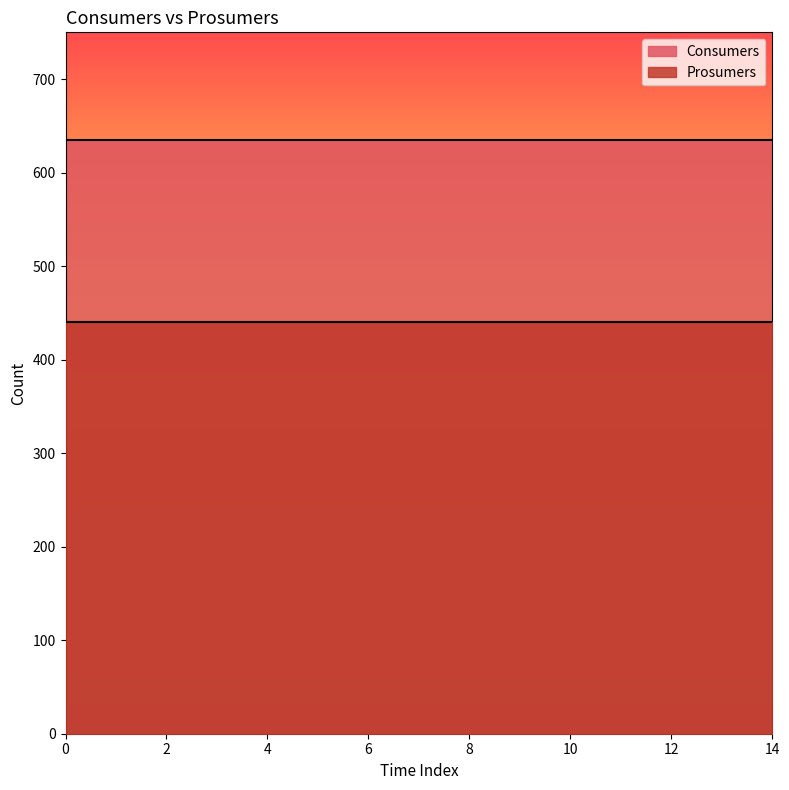

At how many categories does at least one series exceed 630?

15